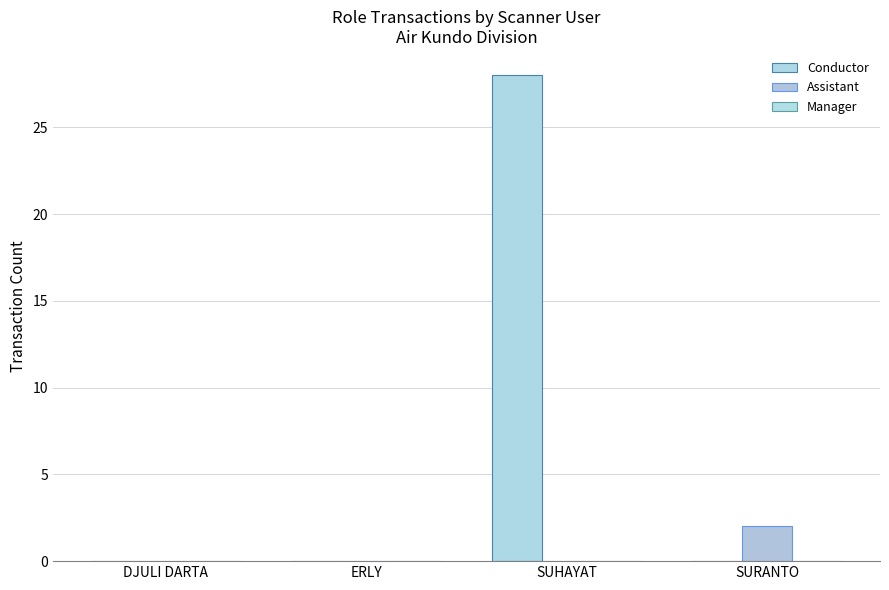

What is the label of the 4th bar from the left?

SURANTO